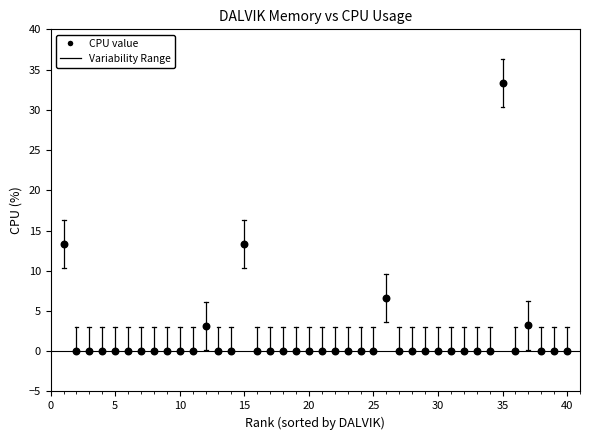

What is the range of Y values (max minus min)?

33.3